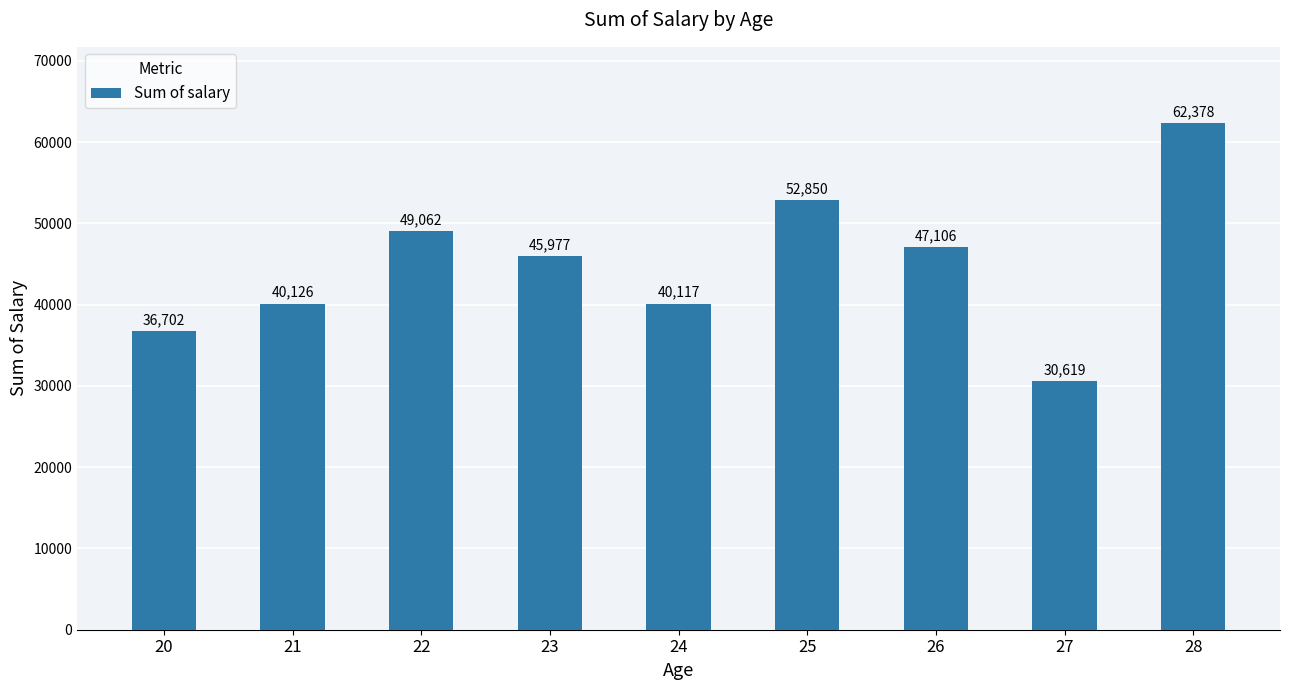

Rank the categories by value from lowest to highest.

27, 20, 24, 21, 23, 26, 22, 25, 28